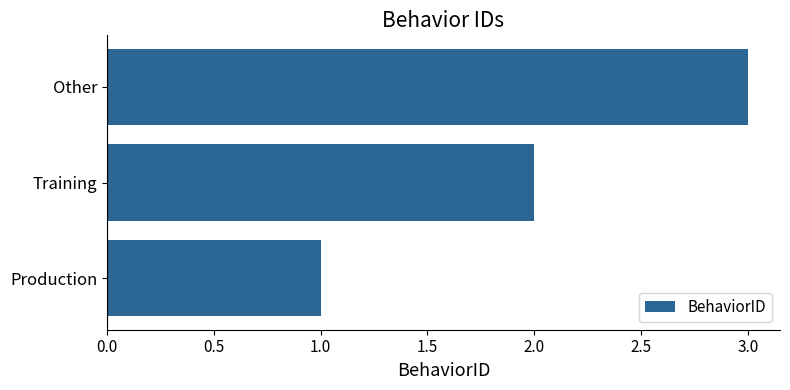

Which category has the highest value across all series?

Other